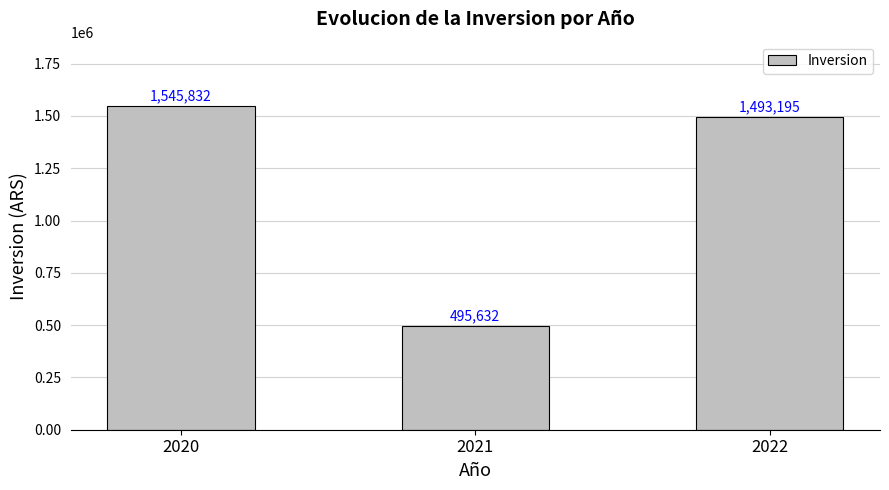

How many values are below 1493195?

1